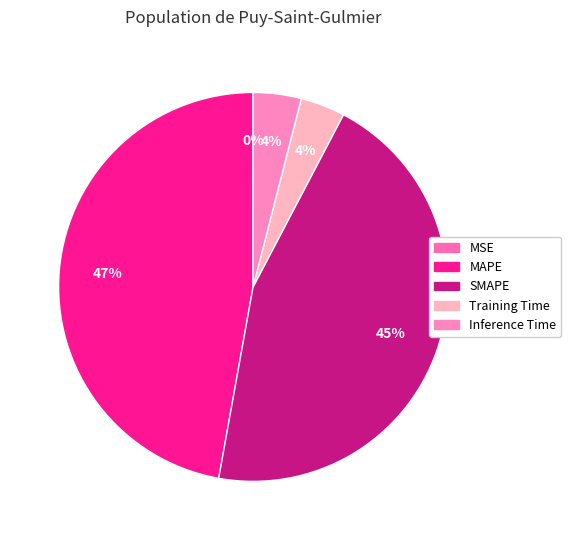

Is it true that MSE is 8% of the pie?

False